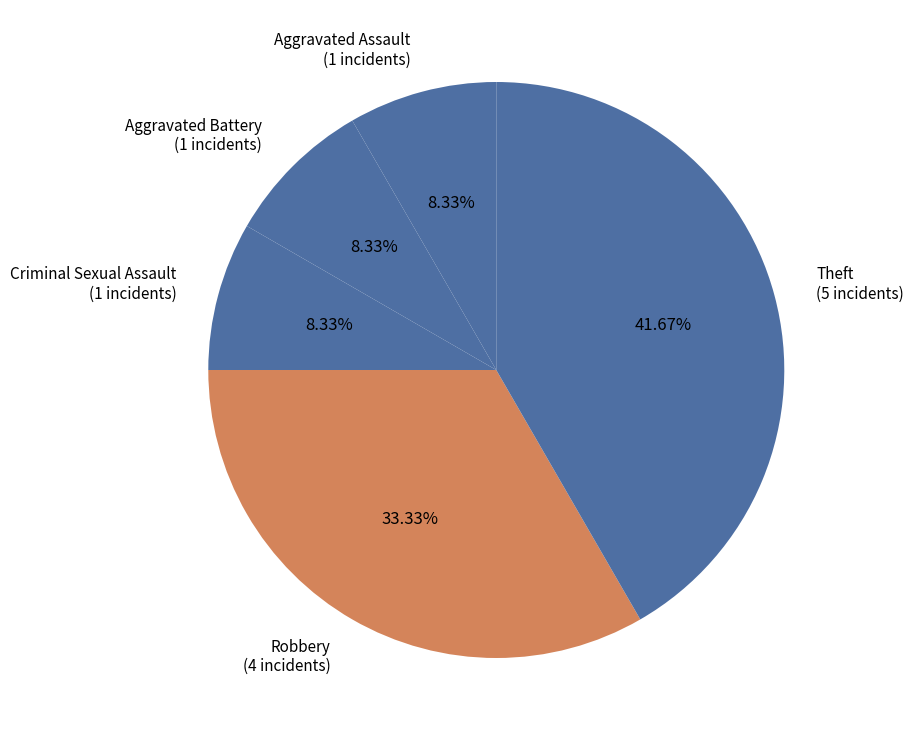

Is it true that Robbery is 33% of the pie?

True